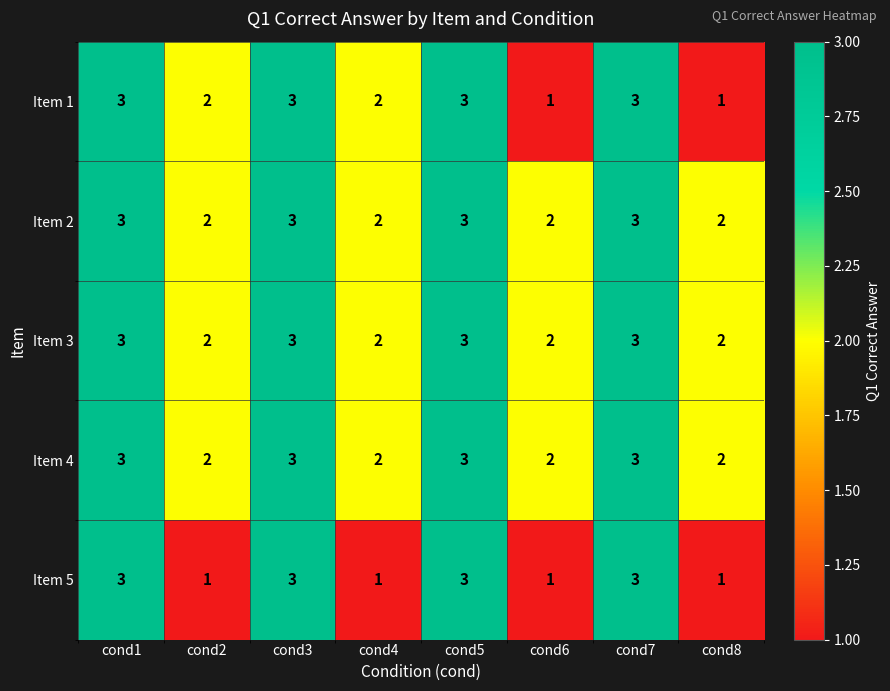

Is it true that Item 5 equals 3 at cond3?

True